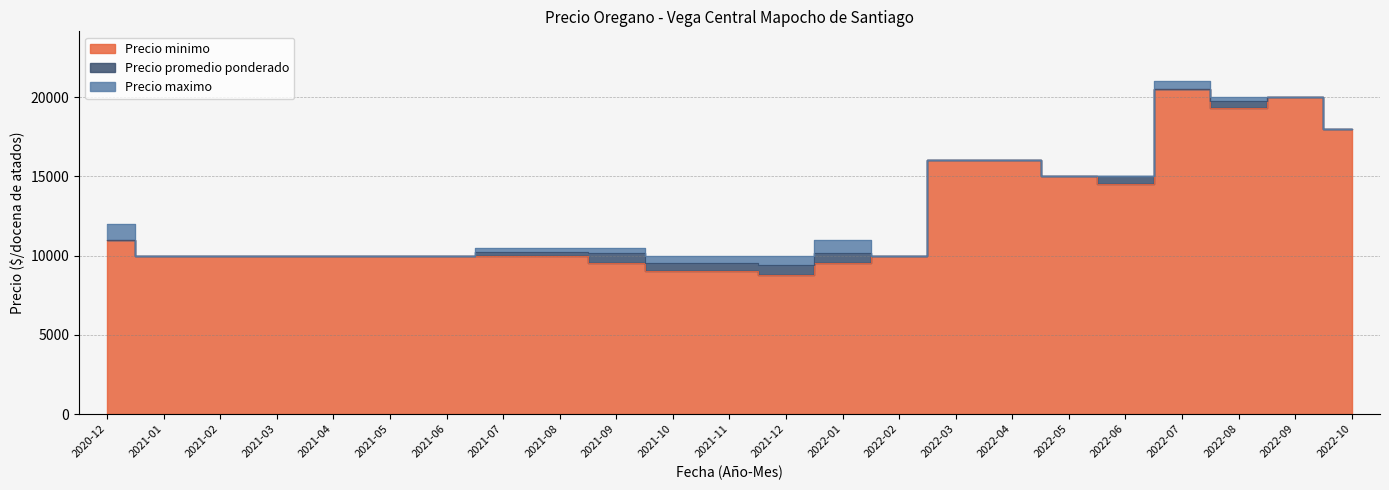

How many lines are shown in the chart?

3